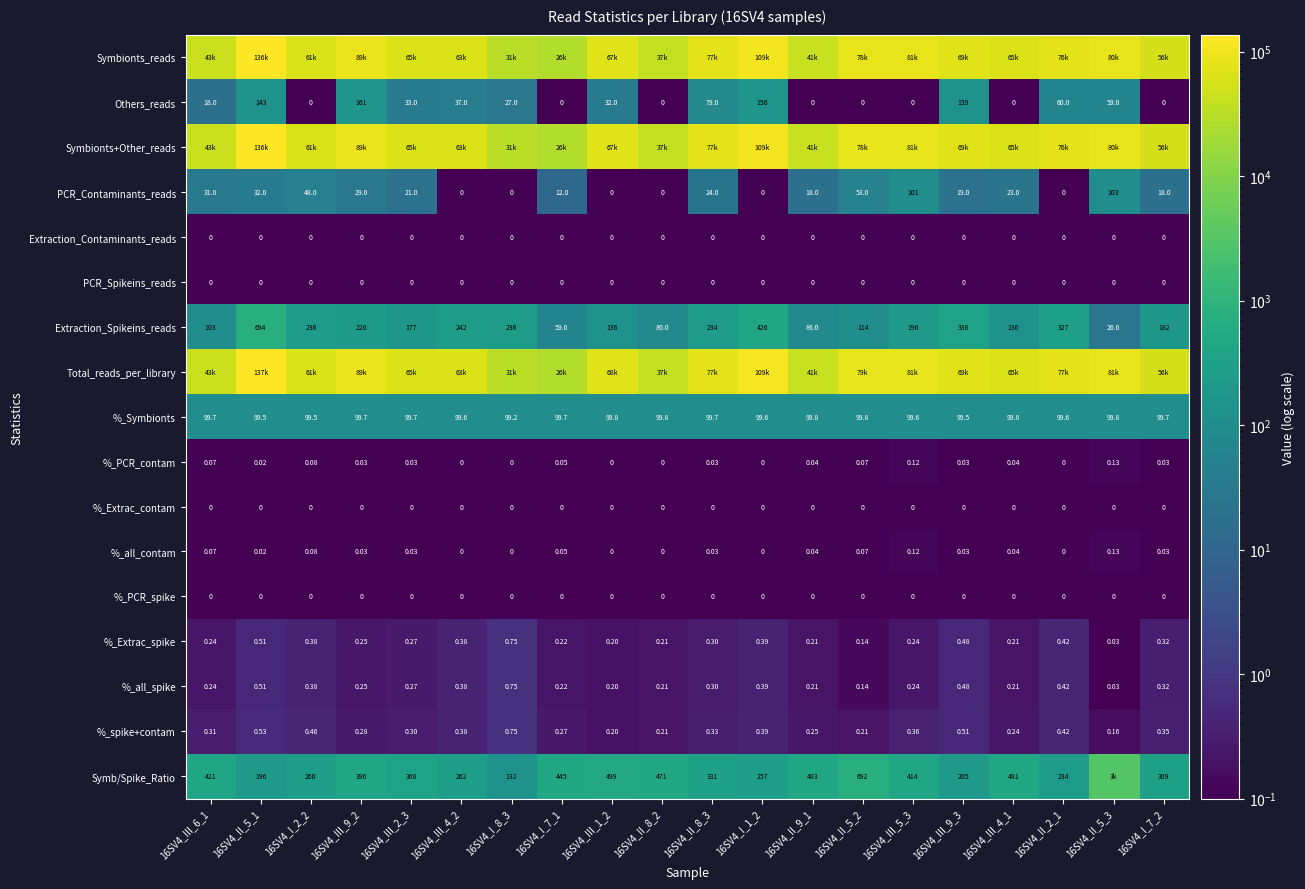

True or false: Others_reads has a value of 79.0 at 16SV4_II_8_3.

True